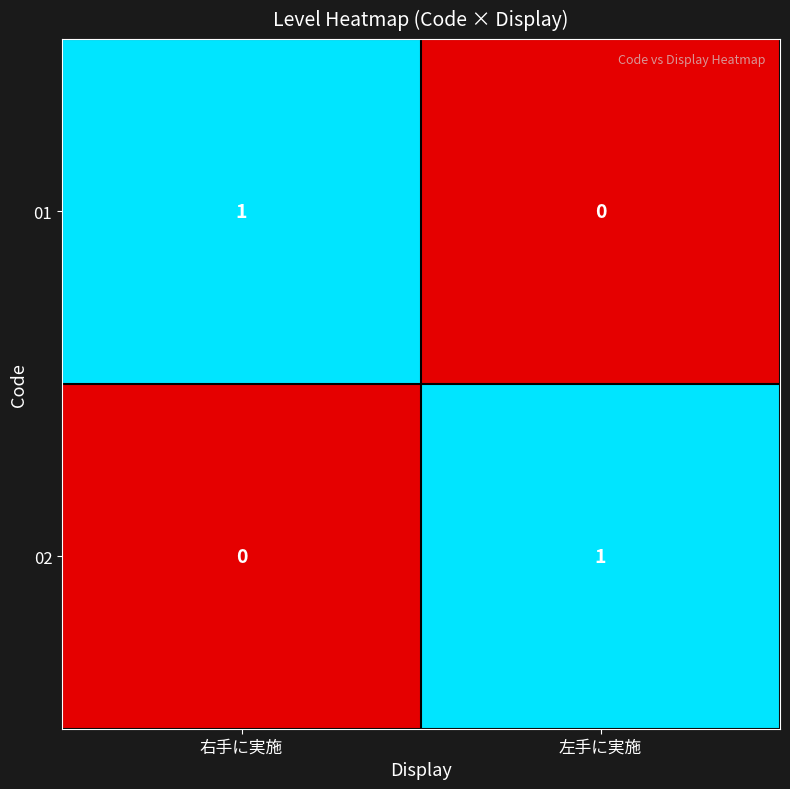

Reading left to right, what are all the values shown in this chart?

01: 右手に実施=1	左手に実施=0
02: 右手に実施=0	左手に実施=1